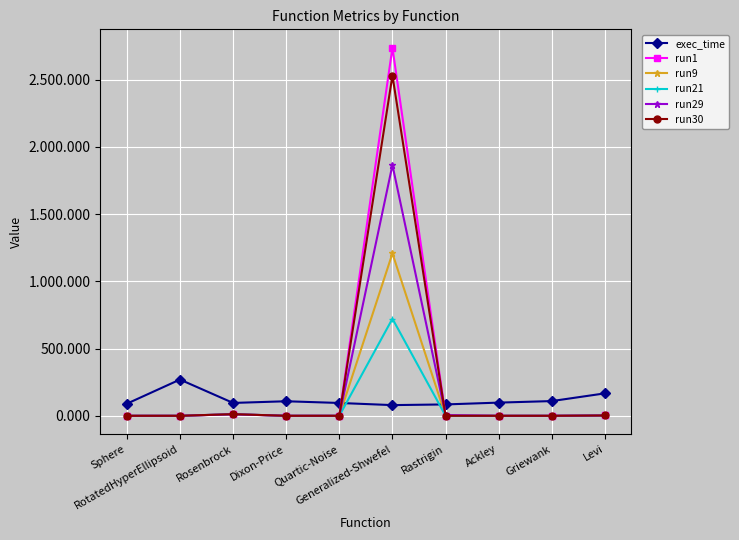

The value of run21 at Rosenbrock is 11.9. True or false?

True